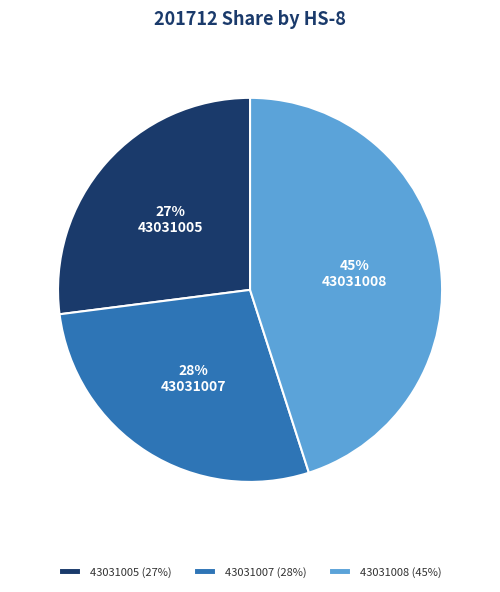

Do 43031005 and 43031008 together represent more than half of the pie?

Yes